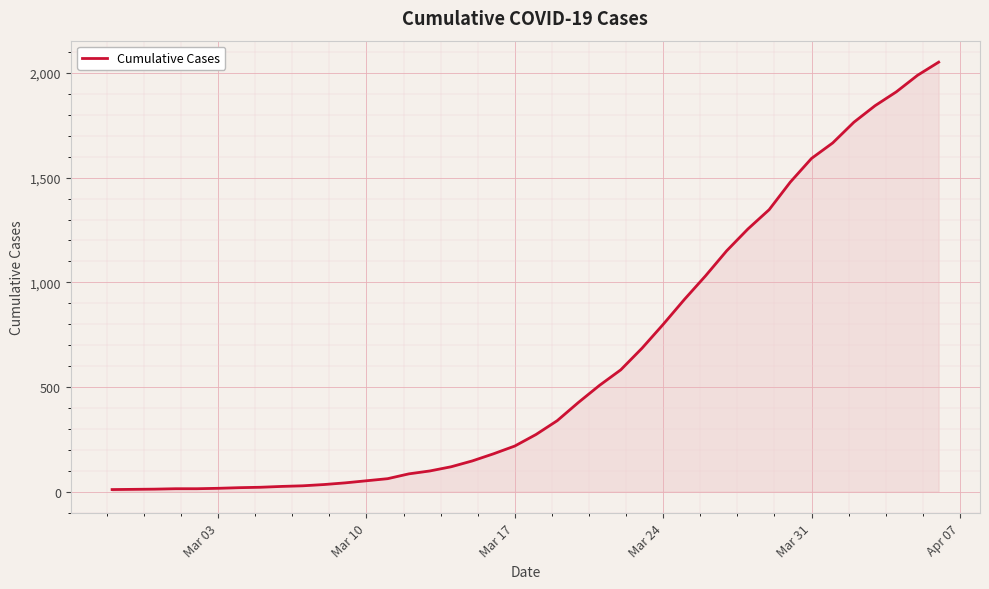

What is the difference between the maximum and minimum values?

2042